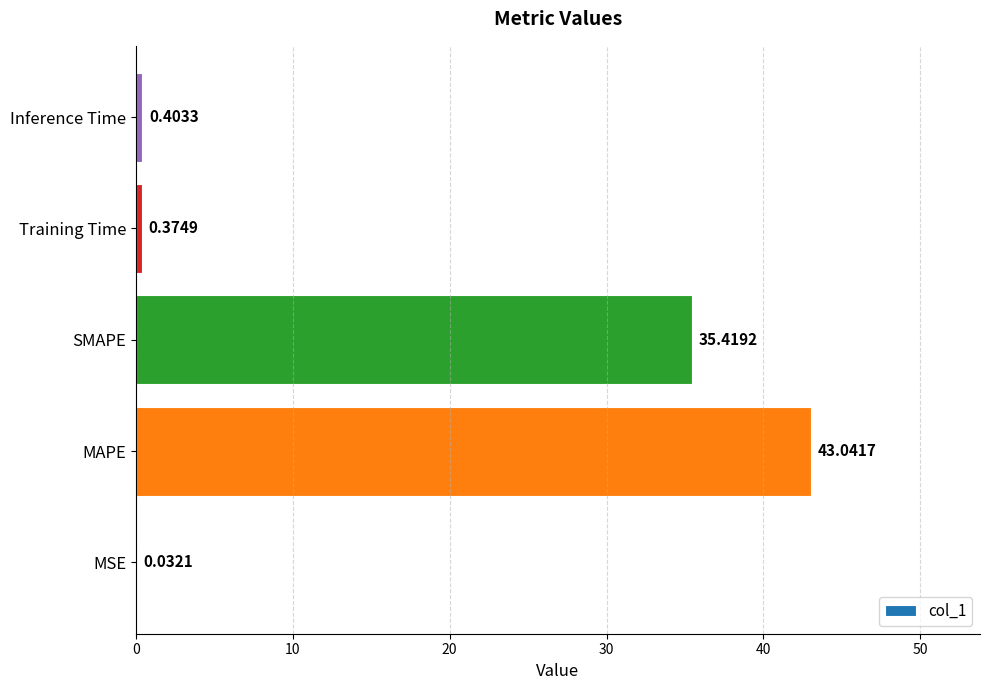

Which label corresponds to the largest value in the chart?

MAPE